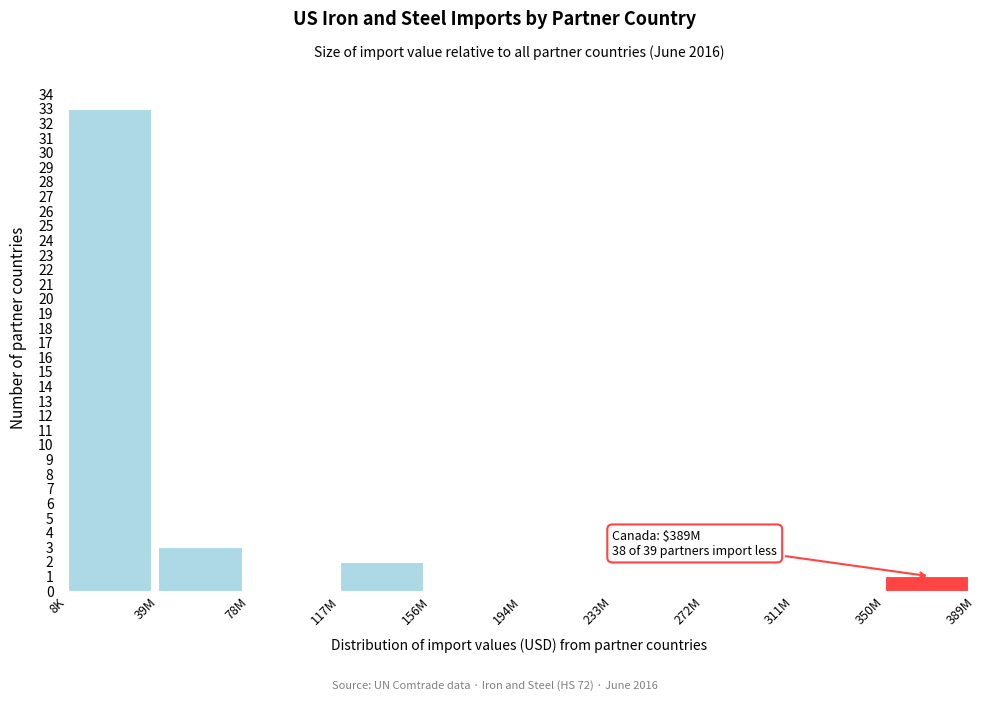

Reading left to right, transcribe all the data shown in this chart.

8K=33	39M=3	78M=0	117M=2	156M=0	194M=0	233M=0	272M=0	311M=0	350M=1